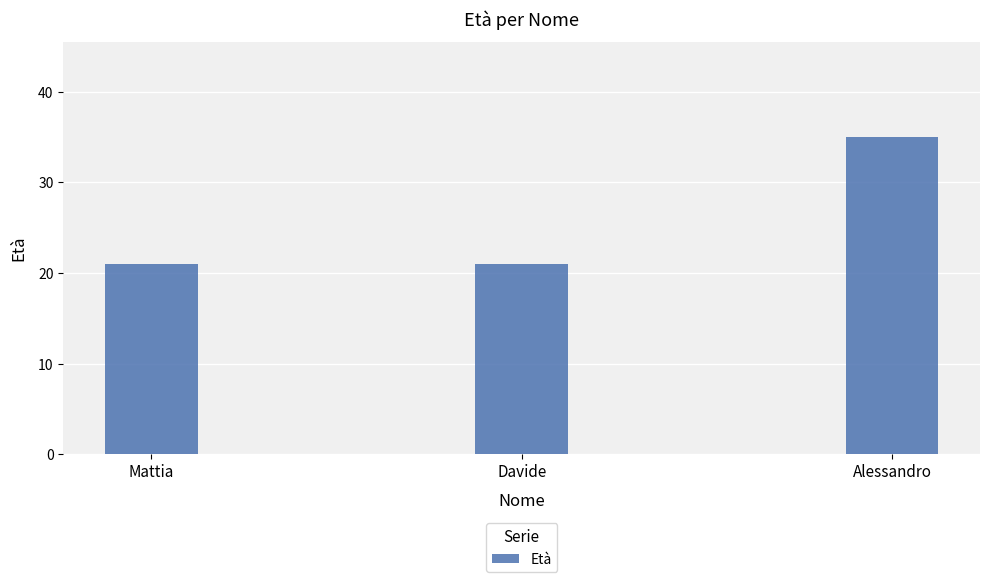

What is the smallest value displayed?

21